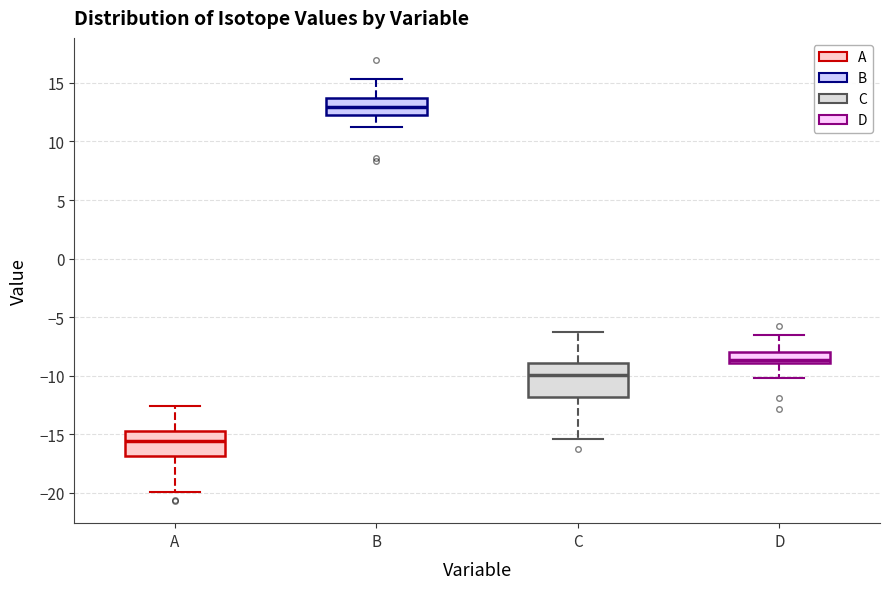

Which box is the tallest, from its lower edge to its upper edge?

C